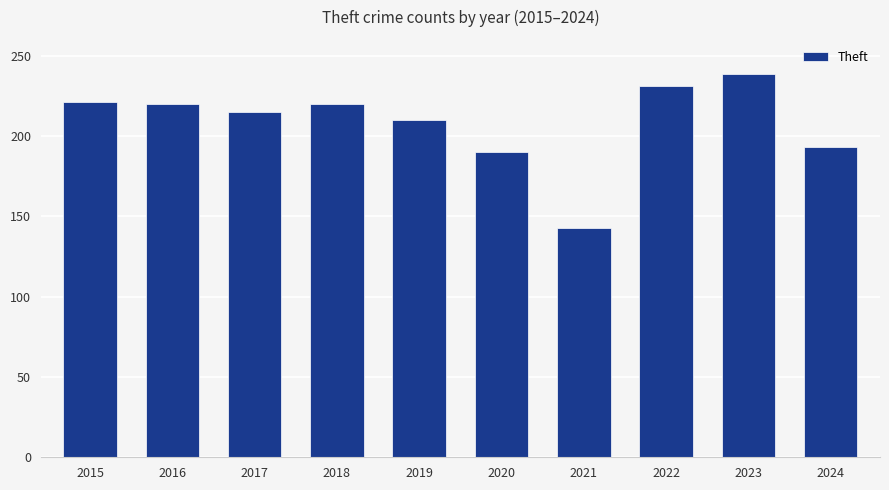

Which label corresponds to the largest value in the chart?

2023